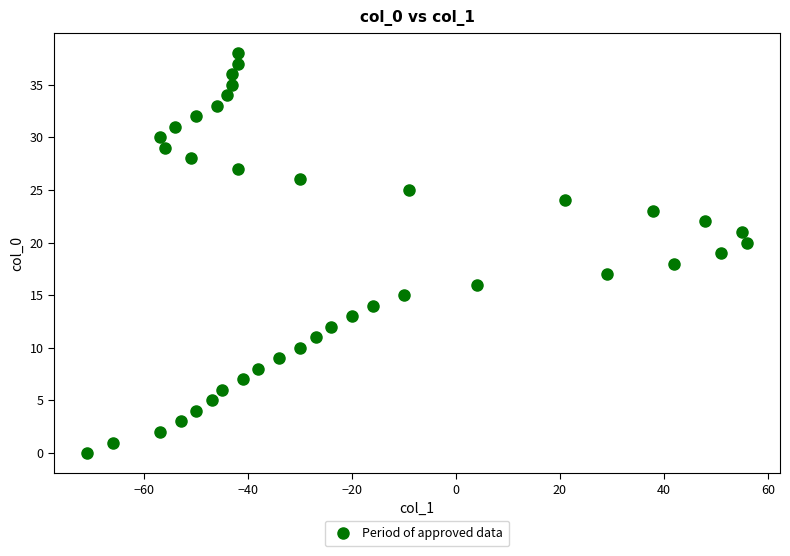

What is the range of X values (max minus min)?

127